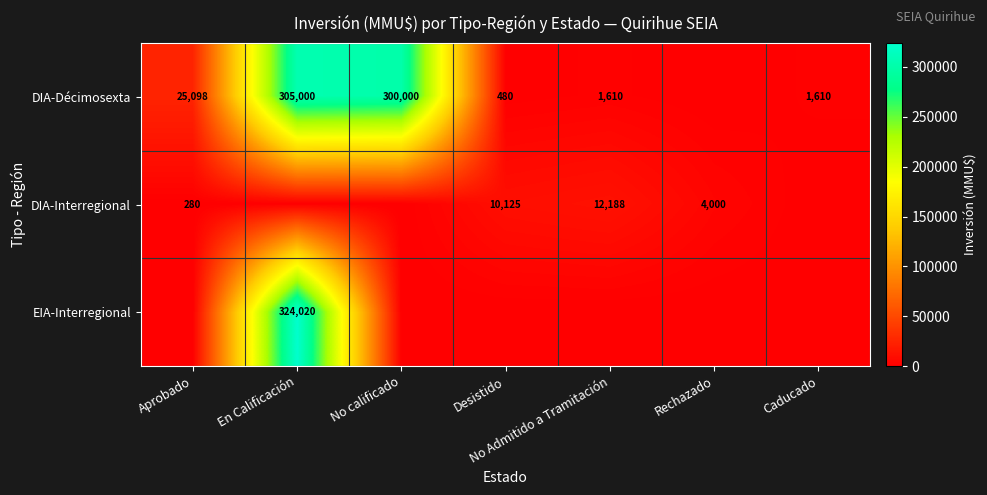

The DIA-Interregional series shows 280 at Aprobado. True or false?

True